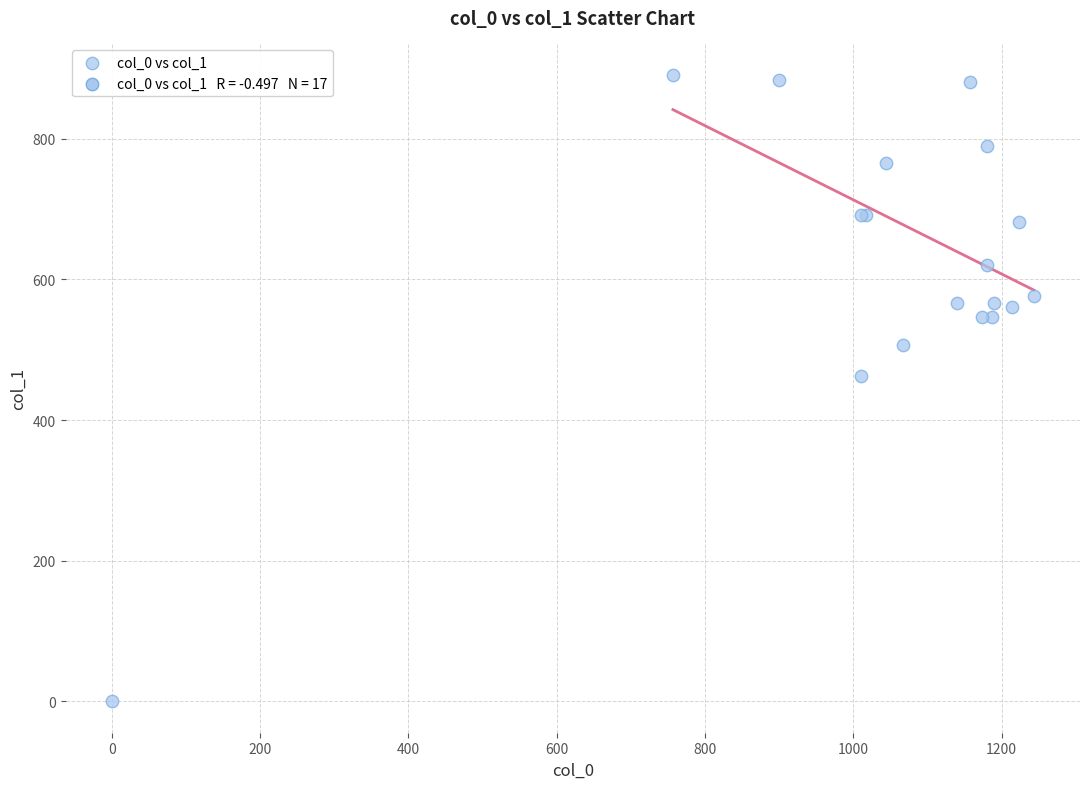

What Y value in the scatter plot is closest to 445?

462.4